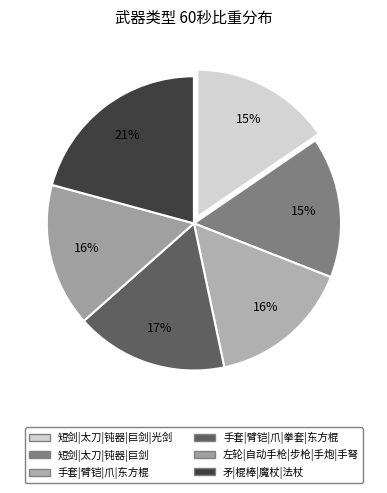

Which slice is the largest?

矛|棍棒|魔杖|法杖